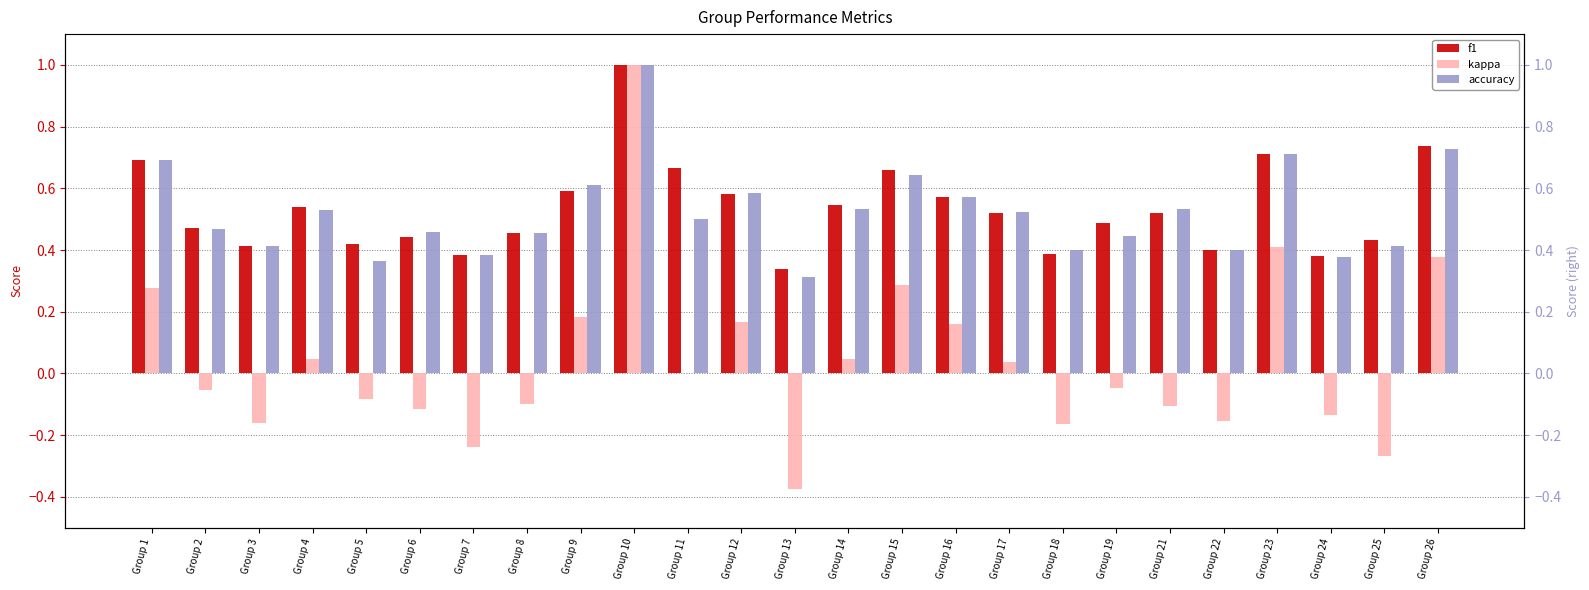

What are all the series names shown in the legend?

f1, kappa, accuracy